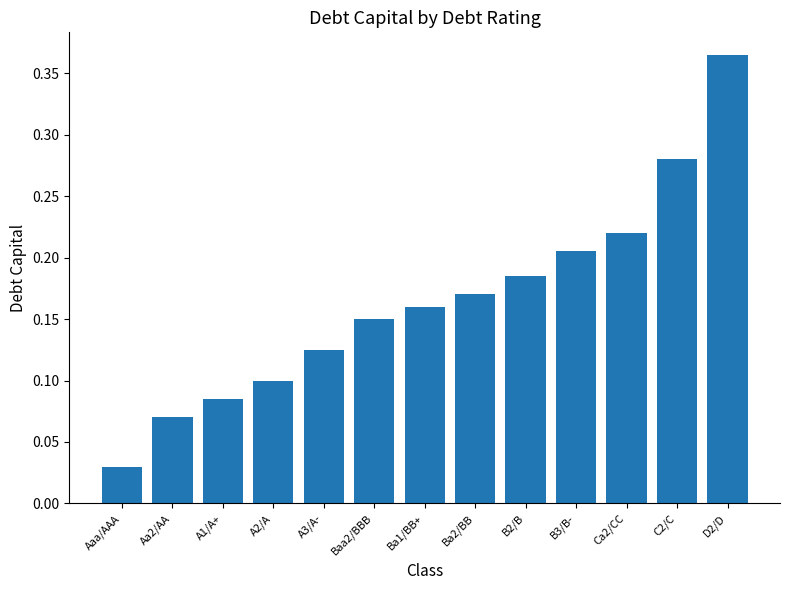

At which label is the value closest to 0?

Aaa/AAA